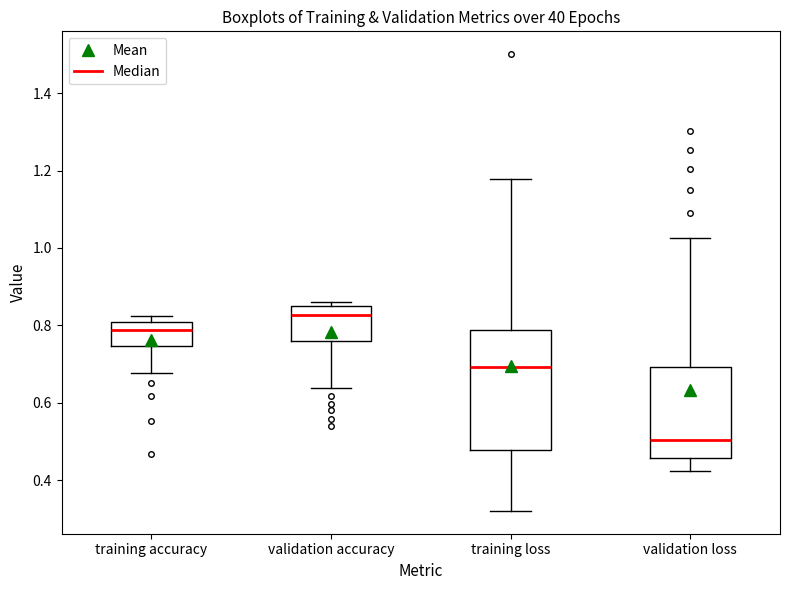

Which box's median line is the lowest?

validation loss